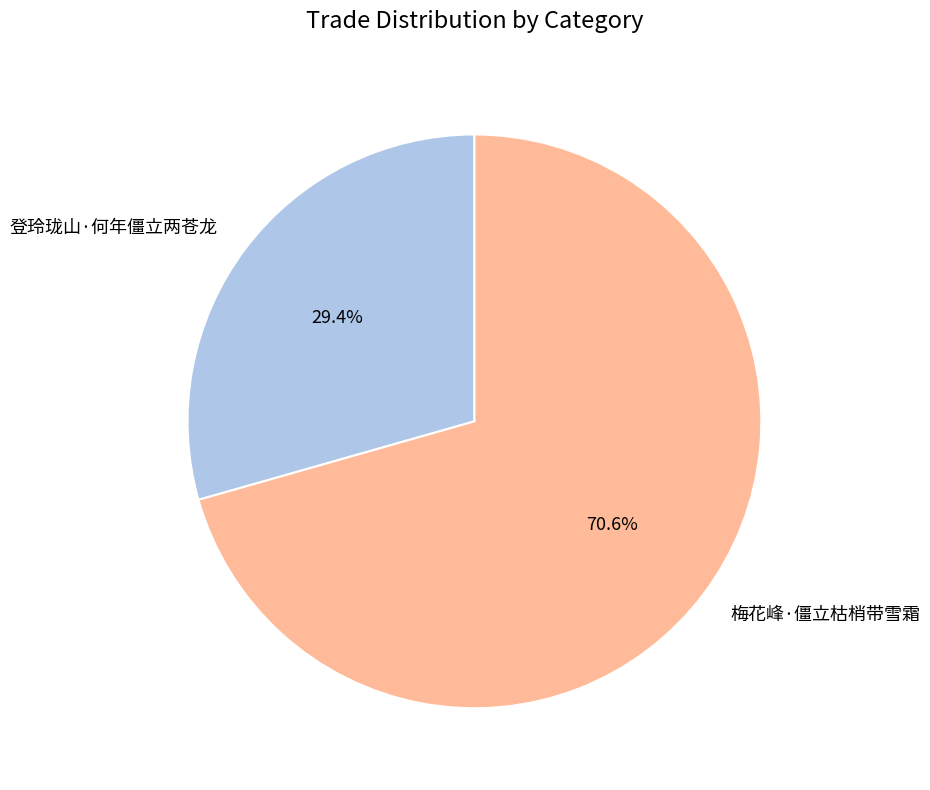

What is the largest slice in the pie chart?

梅花峰·僵立枯梢带雪霜